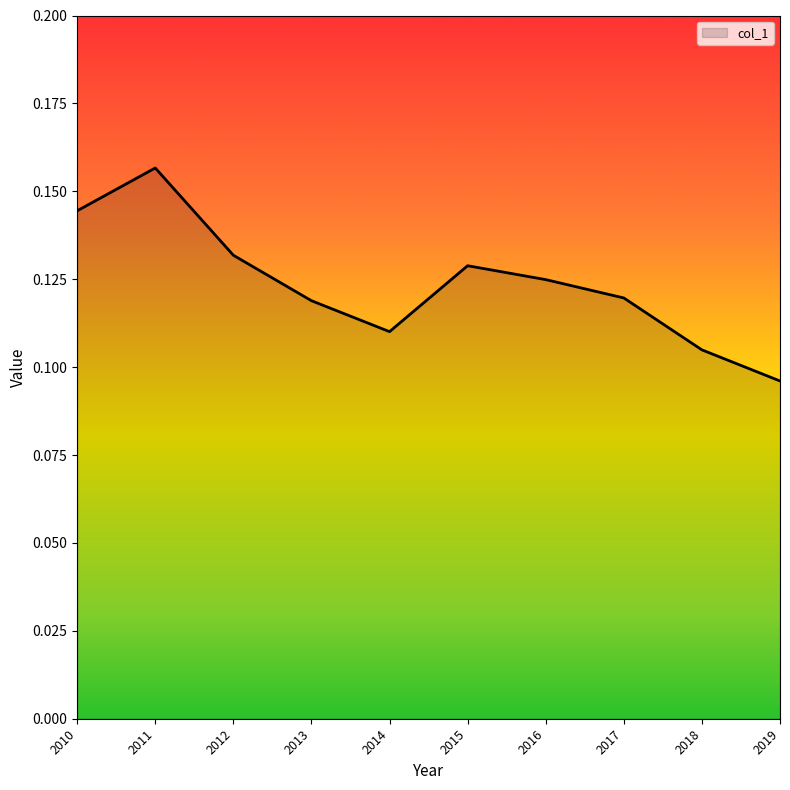

True or false: there are more than 2 points higher than both neighbors.

False